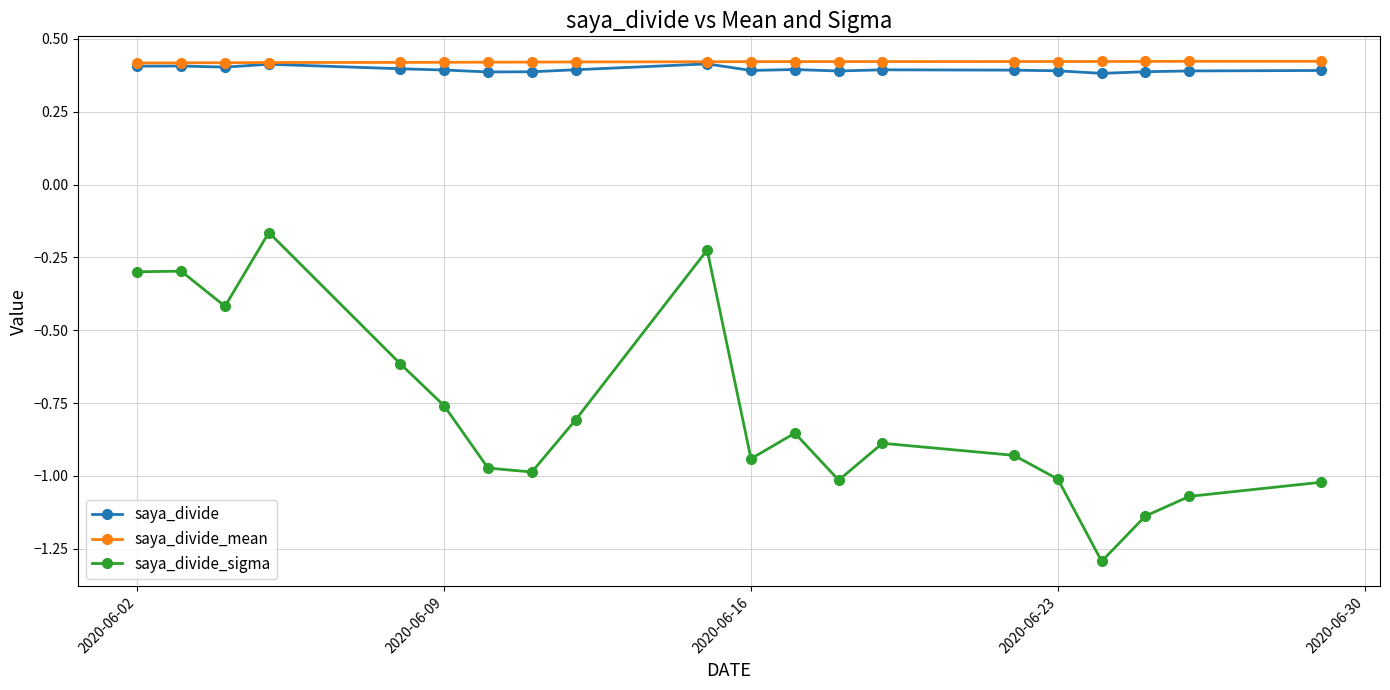

At how many categories does at least one series exceed 0?

20